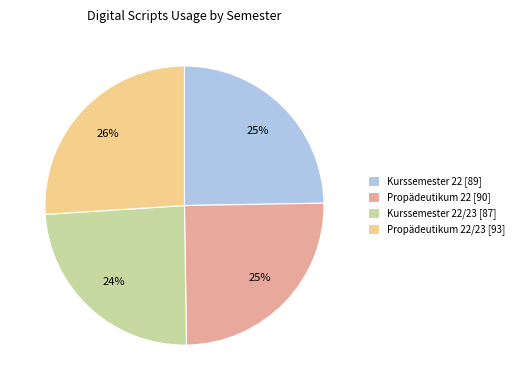

Combined, do Propädeutikum 22 [90] and Propädeutikum 22/23 [93] account for over 50%?

Yes